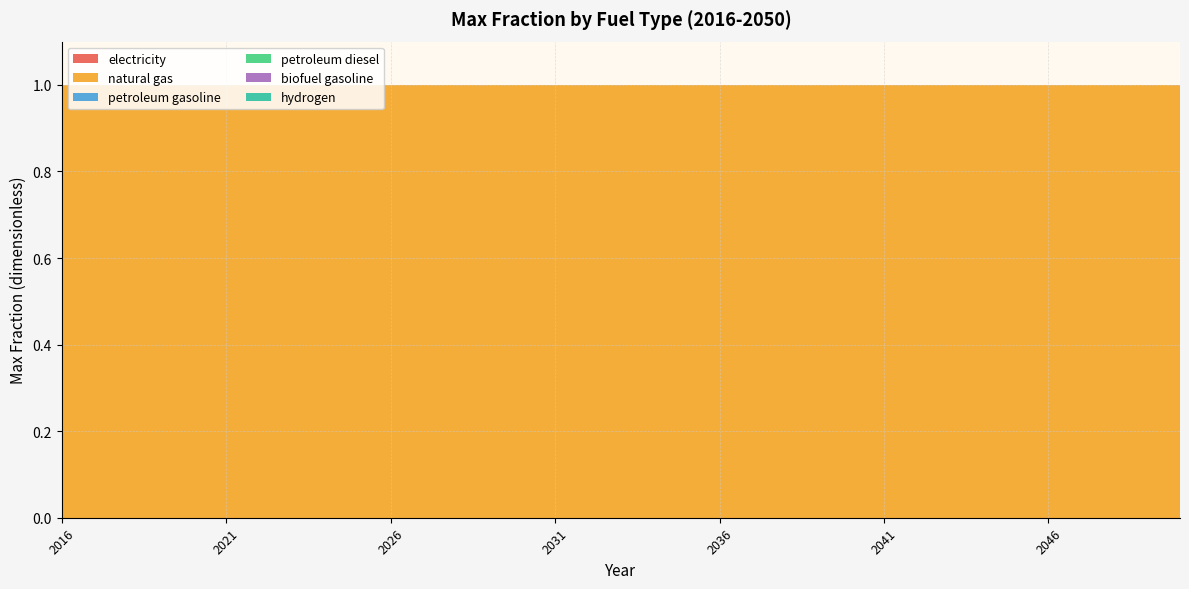

Reading left to right, what are all the values shown in this chart?

electricity: 2016=0	2017=0	2018=0	2019=0	2020=0	2021=0	2022=0	2023=0	2024=0	2025=0	2026=0	2027=0	2028=0	2029=0	2030=0	2031=0	2032=0	2033=0	2034=0	2035=0	2036=0	2037=0	2038=0	2039=0	2040=0	2041=0	2042=0	2043=0	2044=0	2045=0	2046=0	2047=0	2048=0	2049=0	2050=0
natural gas: 2016=1	2017=1	2018=1	2019=1	2020=1	2021=1	2022=1	2023=1	2024=1	2025=1	2026=1	2027=1	2028=1	2029=1	2030=1	2031=1	2032=1	2033=1	2034=1	2035=1	2036=1	2037=1	2038=1	2039=1	2040=1	2041=1	2042=1	2043=1	2044=1	2045=1	2046=1	2047=1	2048=1	2049=1	2050=1
petroleum gasoline: 2016=0	2017=0	2018=0	2019=0	2020=0	2021=0	2022=0	2023=0	2024=0	2025=0	2026=0	2027=0	2028=0	2029=0	2030=0	2031=0	2032=0	2033=0	2034=0	2035=0	2036=0	2037=0	2038=0	2039=0	2040=0	2041=0	2042=0	2043=0	2044=0	2045=0	2046=0	2047=0	2048=0	2049=0	2050=0
petroleum diesel: 2016=0	2017=0	2018=0	2019=0	2020=0	2021=0	2022=0	2023=0	2024=0	2025=0	2026=0	2027=0	2028=0	2029=0	2030=0	2031=0	2032=0	2033=0	2034=0	2035=0	2036=0	2037=0	2038=0	2039=0	2040=0	2041=0	2042=0	2043=0	2044=0	2045=0	2046=0	2047=0	2048=0	2049=0	2050=0
biofuel gasoline: 2016=0	2017=0	2018=0	2019=0	2020=0	2021=0	2022=0	2023=0	2024=0	2025=0	2026=0	2027=0	2028=0	2029=0	2030=0	2031=0	2032=0	2033=0	2034=0	2035=0	2036=0	2037=0	2038=0	2039=0	2040=0	2041=0	2042=0	2043=0	2044=0	2045=0	2046=0	2047=0	2048=0	2049=0	2050=0
hydrogen: 2016=0	2017=0	2018=0	2019=0	2020=0	2021=0	2022=0	2023=0	2024=0	2025=0	2026=0	2027=0	2028=0	2029=0	2030=0	2031=0	2032=0	2033=0	2034=0	2035=0	2036=0	2037=0	2038=0	2039=0	2040=0	2041=0	2042=0	2043=0	2044=0	2045=0	2046=0	2047=0	2048=0	2049=0	2050=0